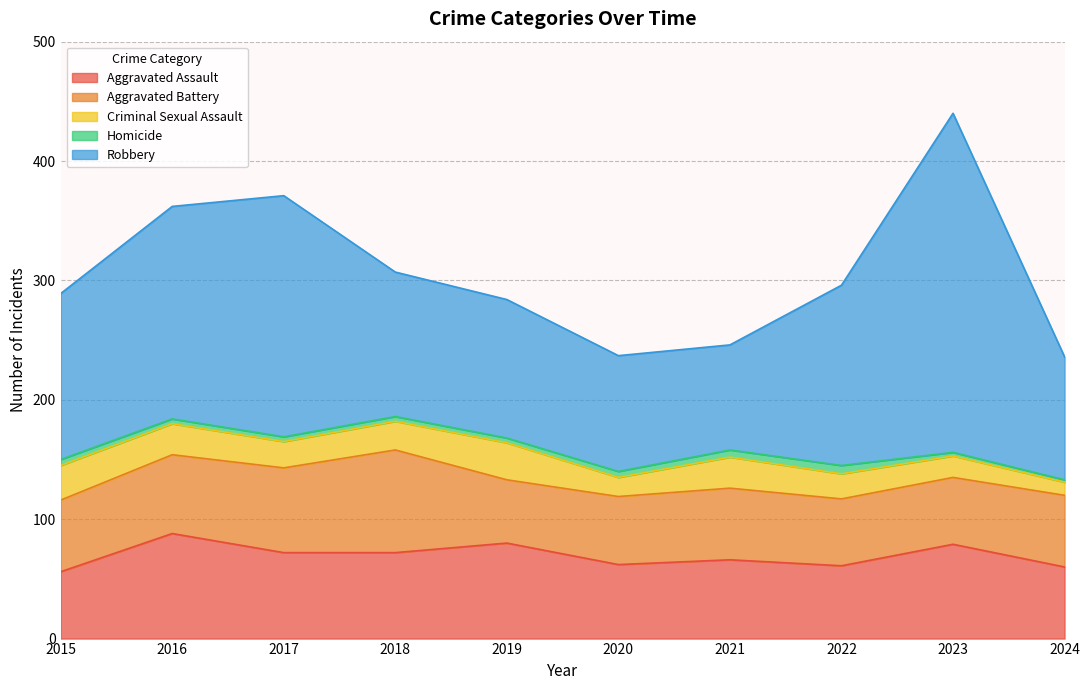

What is the sum of all Criminal Sexual Assault values?

224